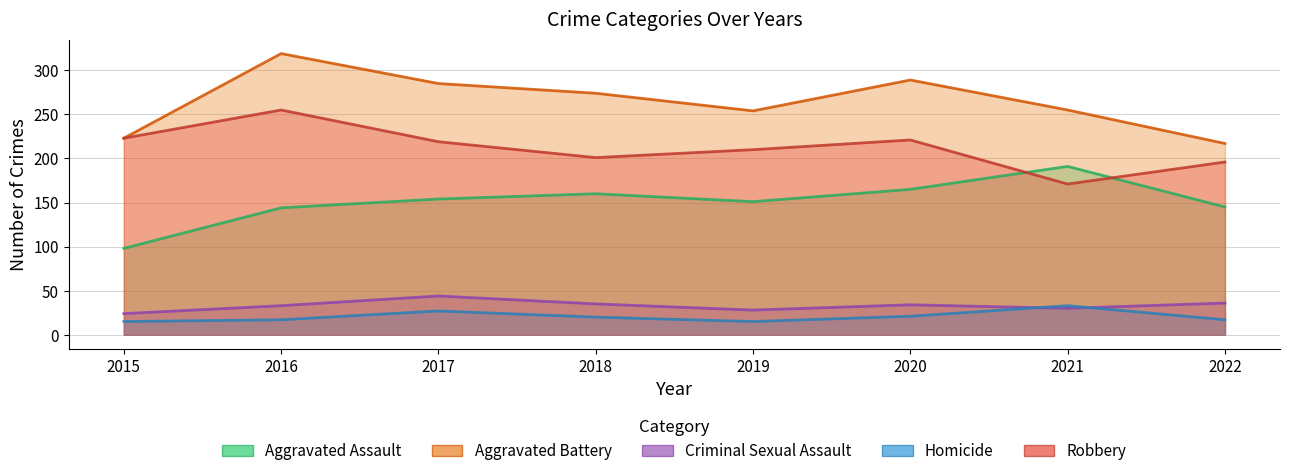

What is the average value of the Homicide series?

21